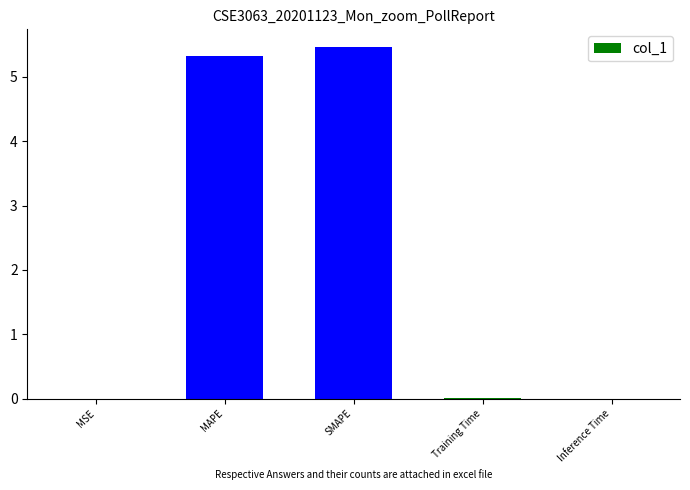

What is the maximum value shown in the chart?

5.5